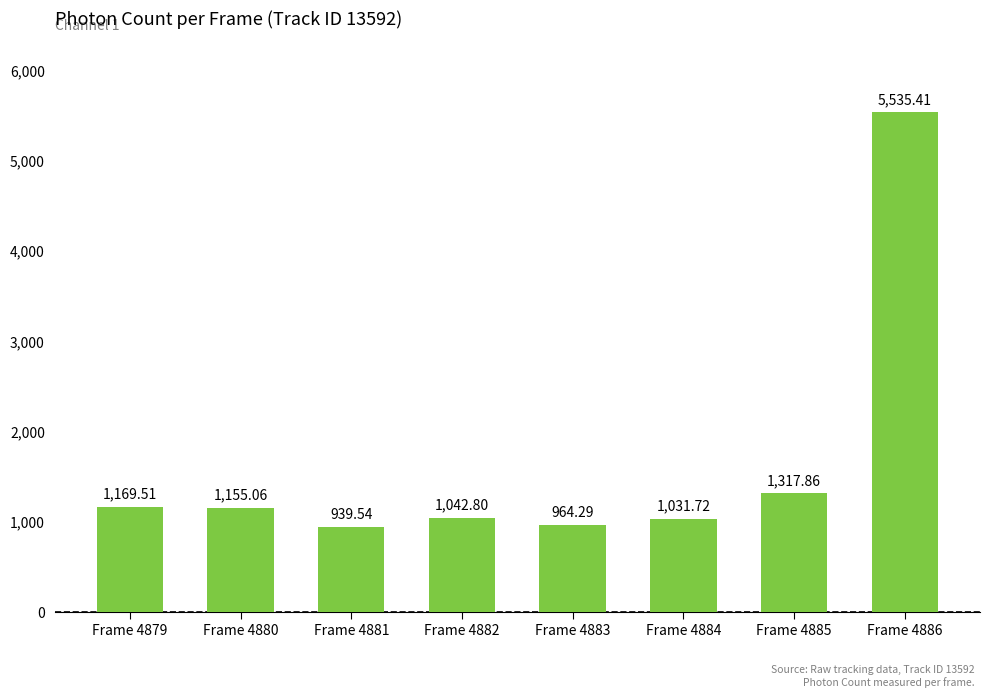

Rank the categories by value from lowest to highest.

Frame 4881, Frame 4883, Frame 4884, Frame 4882, Frame 4880, Frame 4879, Frame 4885, Frame 4886